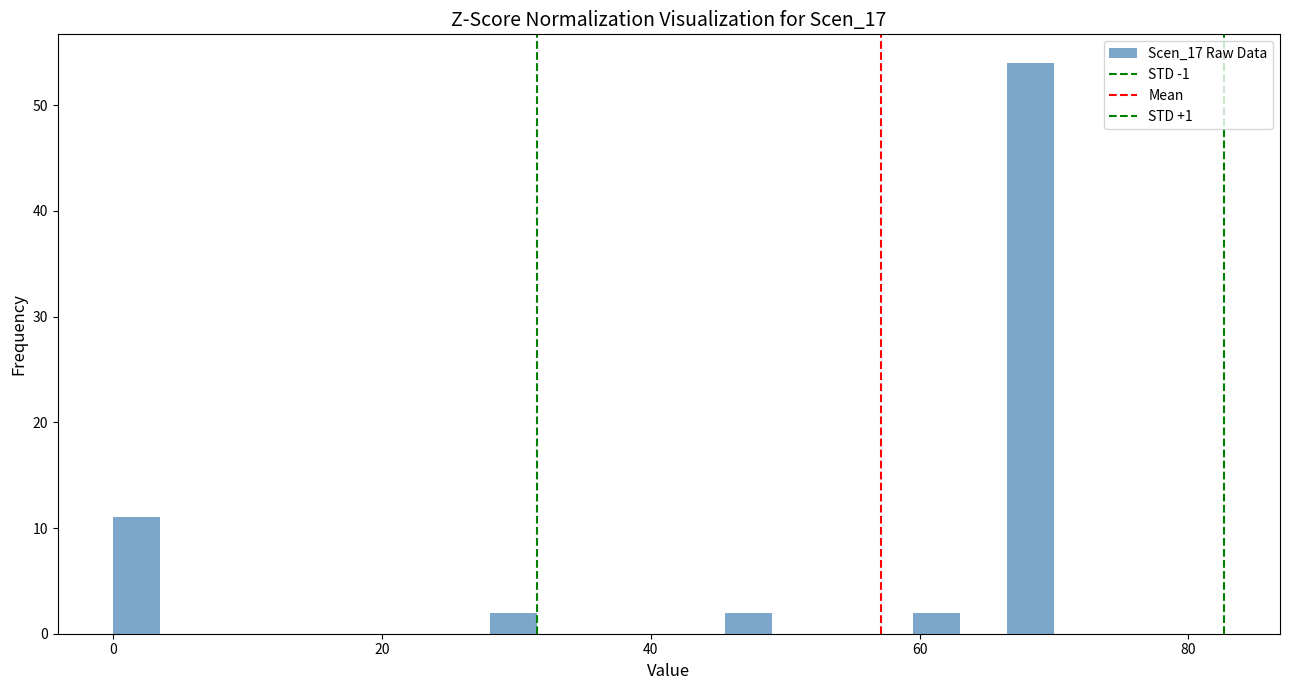

Around what value on the x-axis is the tallest bar? Give the approximate position of its centre, as read against the axis.

68